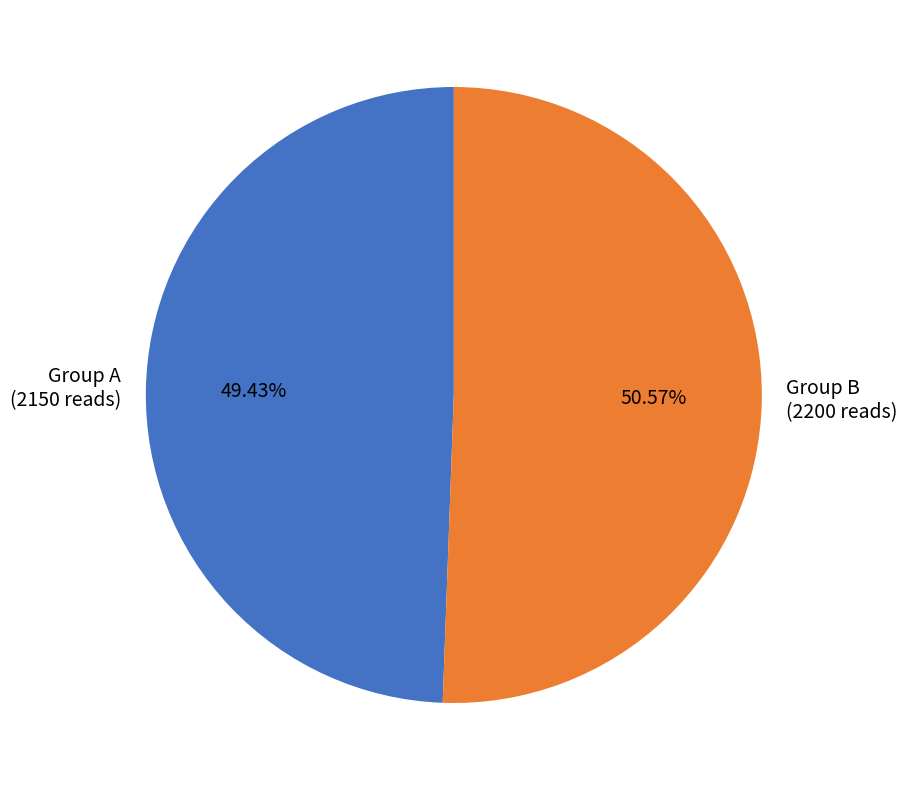

Rank the categories by value from highest to lowest.

Group B, Group A